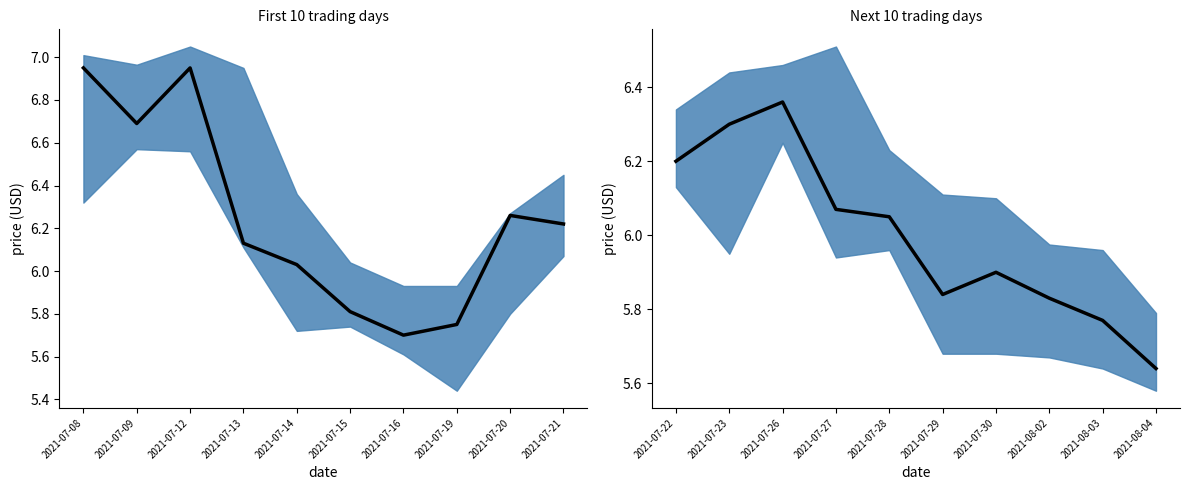

Where is the data nearest to the value 6?

2021-07-28